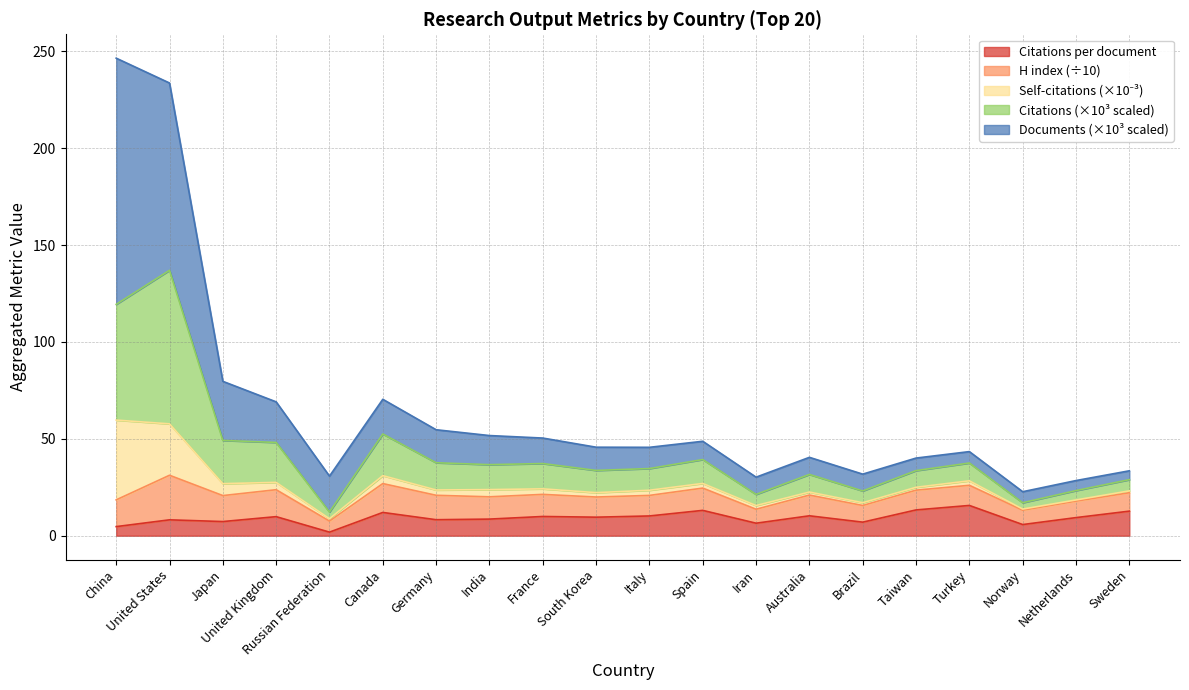

True or false: Citations (scaled) has a value of 34.7 at Italy.

True